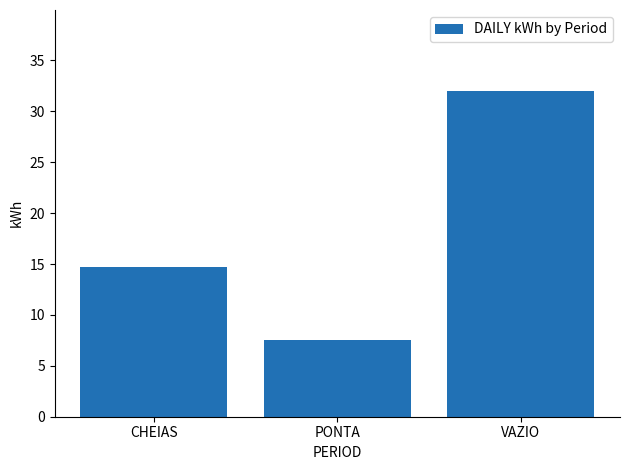

What is the value of the 3rd bar from the left?

32.0